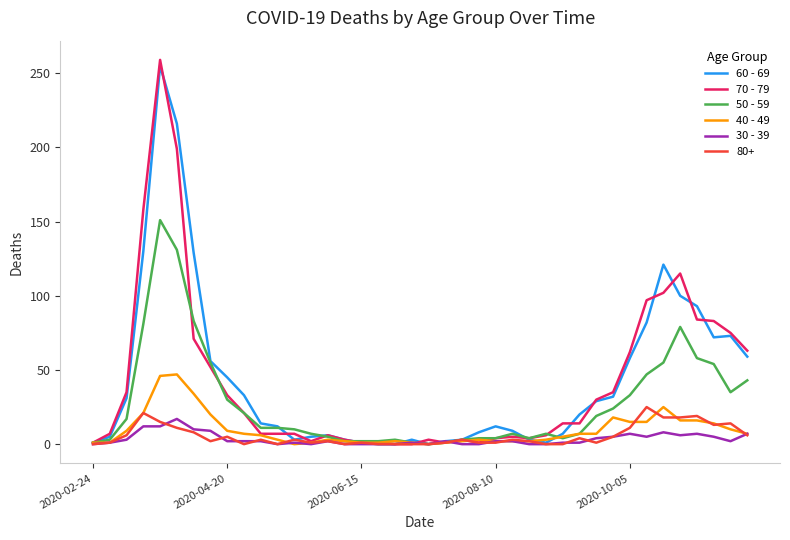

What is the maximum value shown in the chart?

259